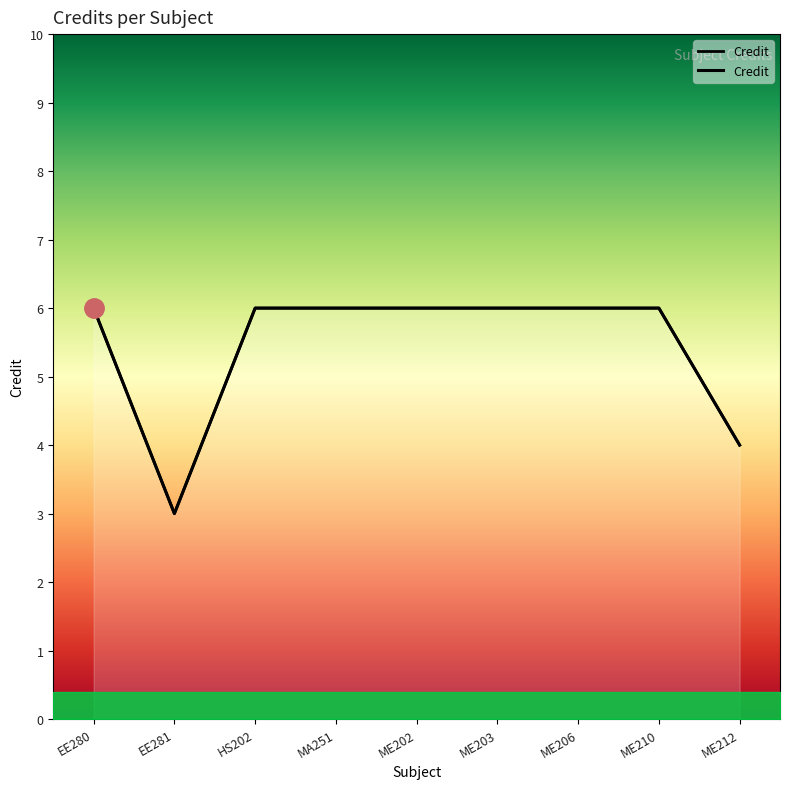

Is it true that the value at ME210 is 6?

True